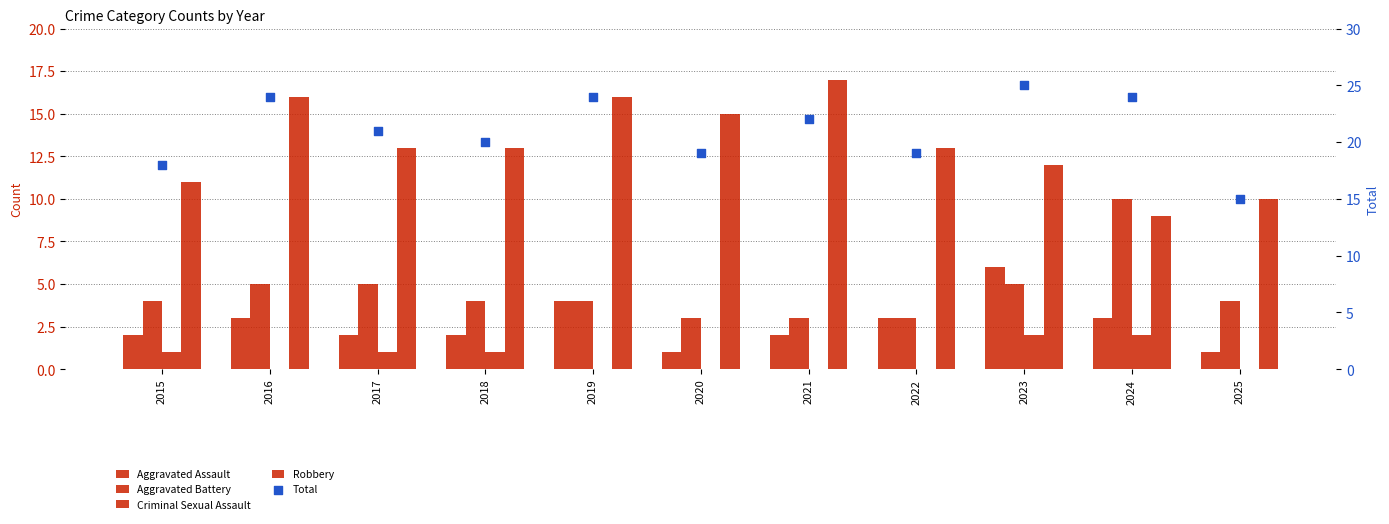

At which category is the sum across all series the highest?

2023